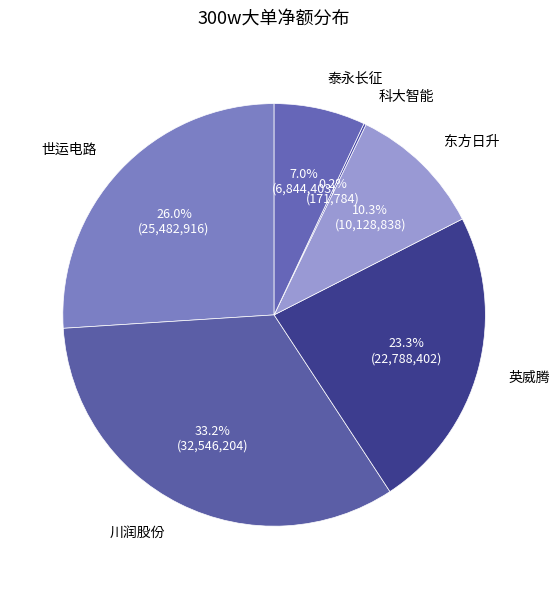

Is there any slice that represents more than half of the pie?

No